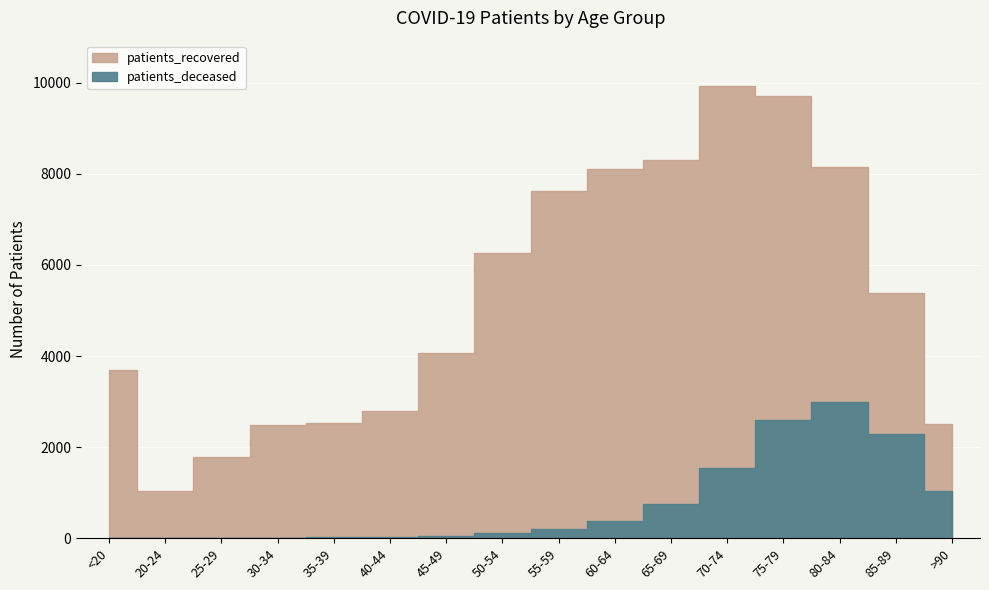

What is the sum of all patients_recovered values?

84373